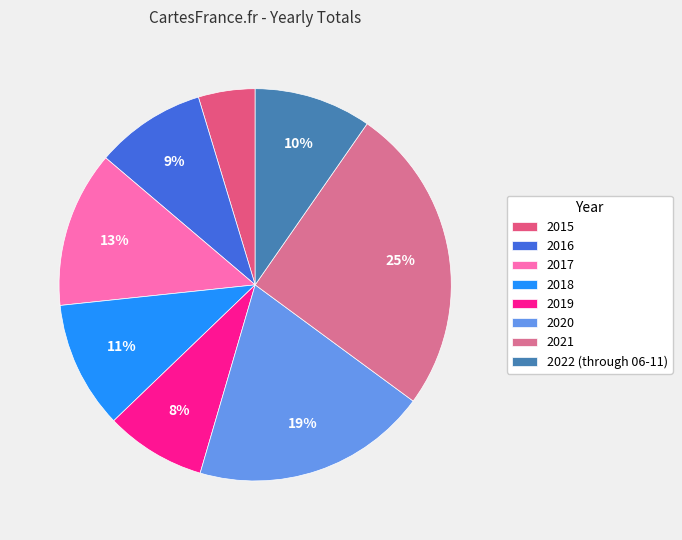

How many slices are in this pie chart?

8